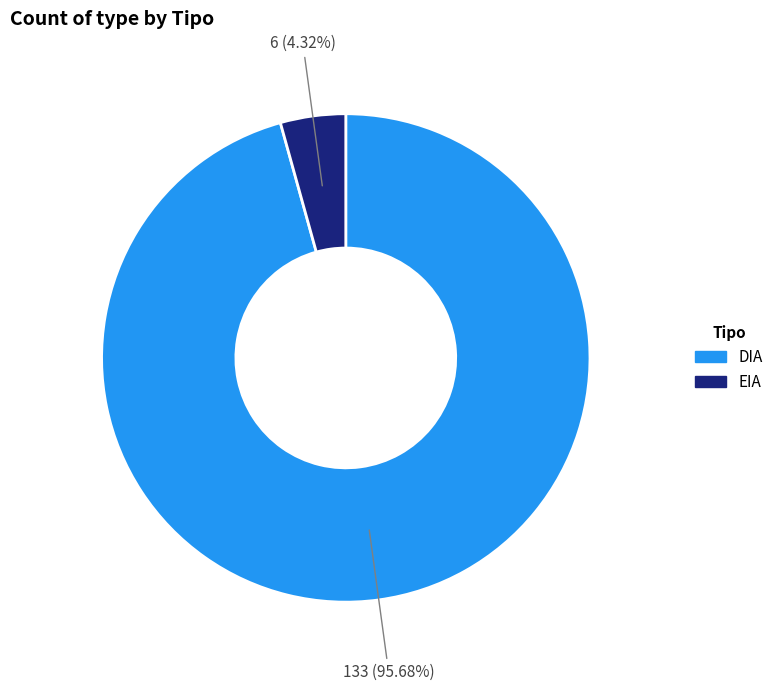

Which category has the biggest portion of the pie?

DIA